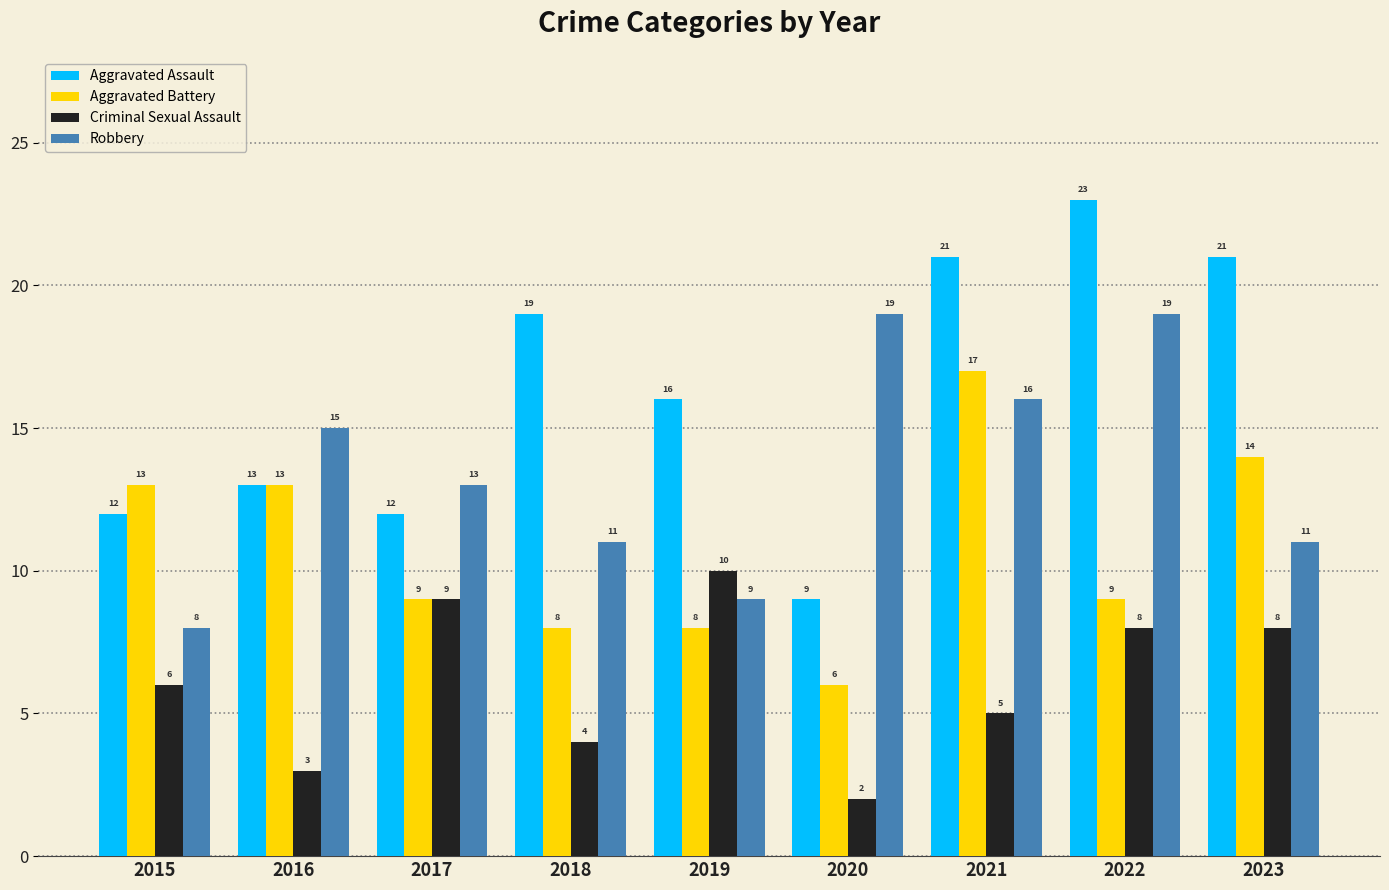

Reading left to right, extract all data points from this chart.

Aggravated Assault: 2015=12	2016=13	2017=12	2018=19	2019=16	2020=9	2021=21	2022=23	2023=21
Aggravated Battery: 2015=13	2016=13	2017=9	2018=8	2019=8	2020=6	2021=17	2022=9	2023=14
Criminal Sexual Assault: 2015=6	2016=3	2017=9	2018=4	2019=10	2020=2	2021=5	2022=8	2023=8
Robbery: 2015=8	2016=15	2017=13	2018=11	2019=9	2020=19	2021=16	2022=19	2023=11